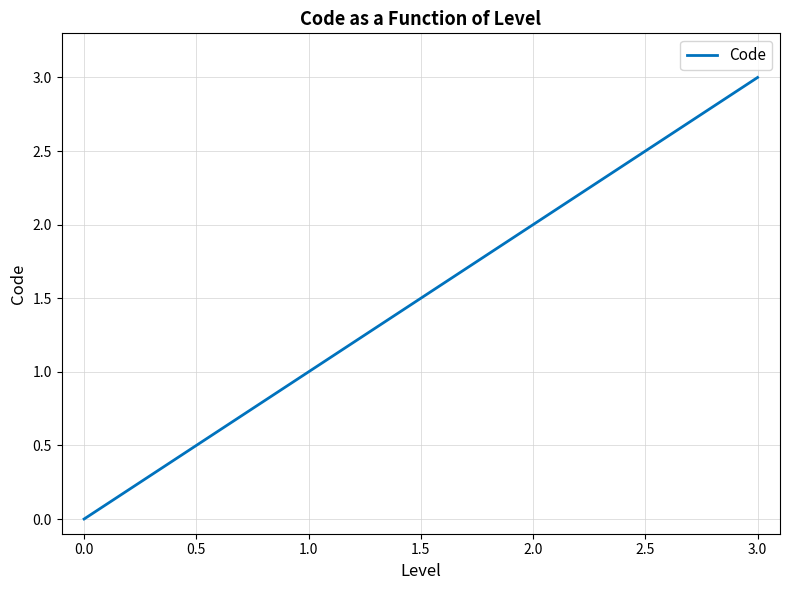

List the labels in order of value, smallest first.

0.0, 1.0, 2.0, 3.0